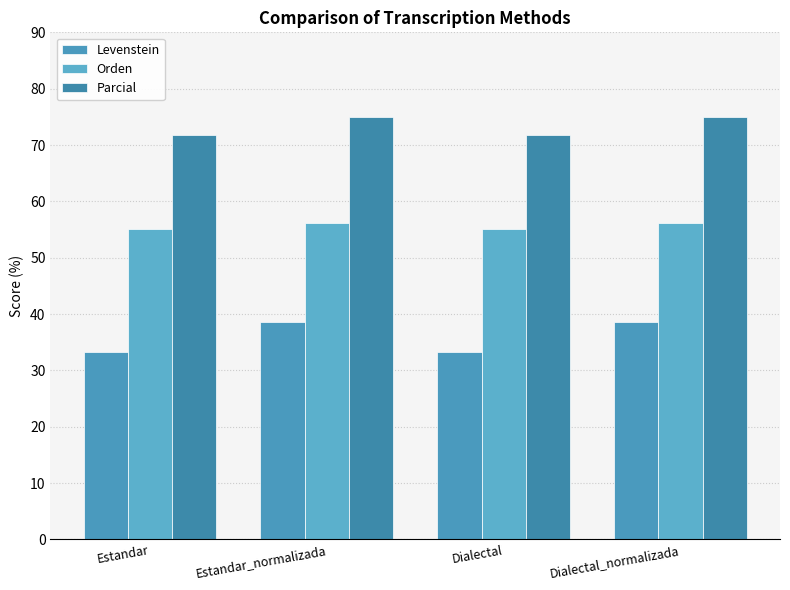

Which category has the lowest value across all series?

Estandar